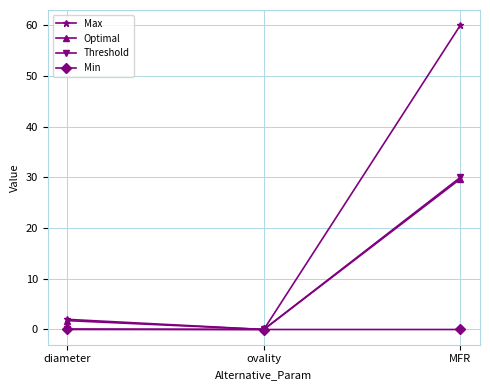

At which label does Optimal reach its minimum?

ovality